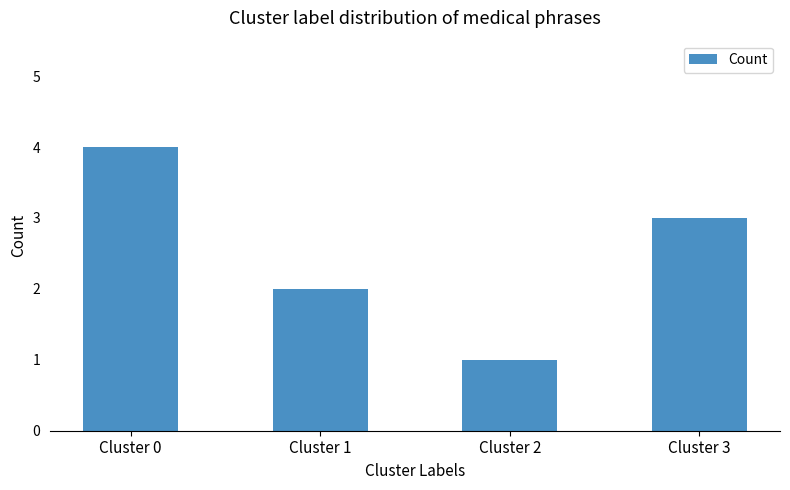

List the labels in order of value, largest first.

Cluster 0, Cluster 3, Cluster 1, Cluster 2